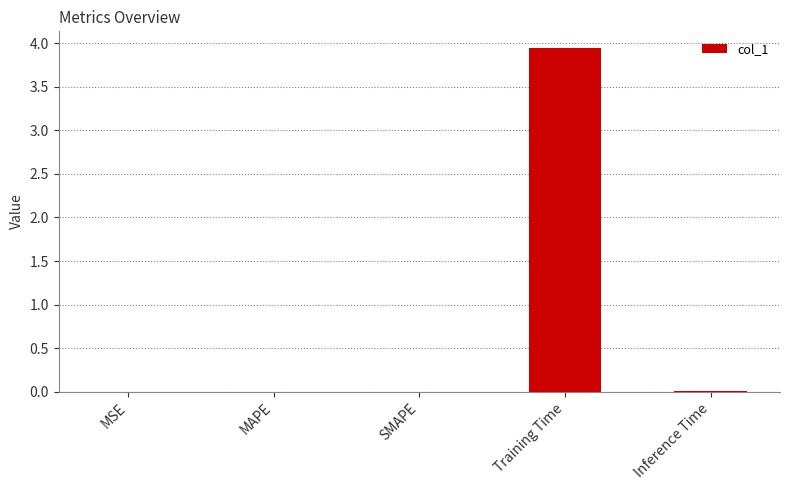

How many series are shown in this chart?

1